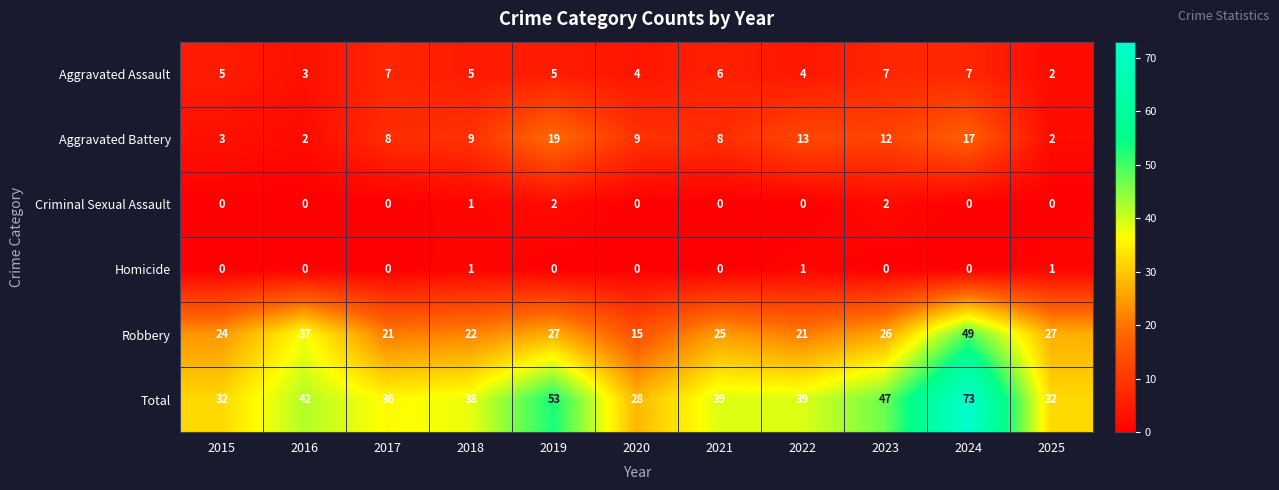

What is the spread (max minus min) of values at 2015?

32